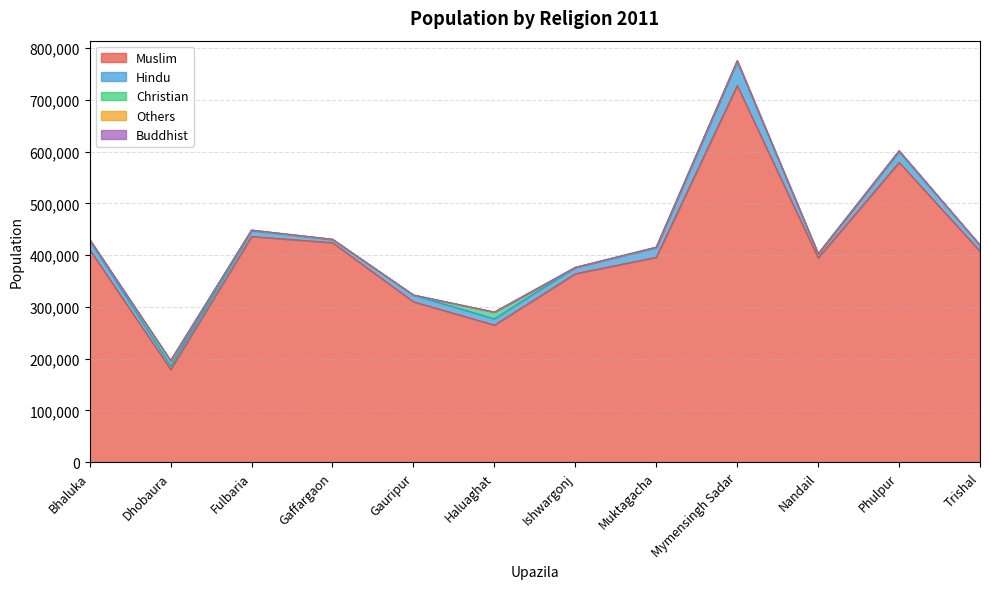

What is the spread (max minus min) of values at Dhobaura?

179367